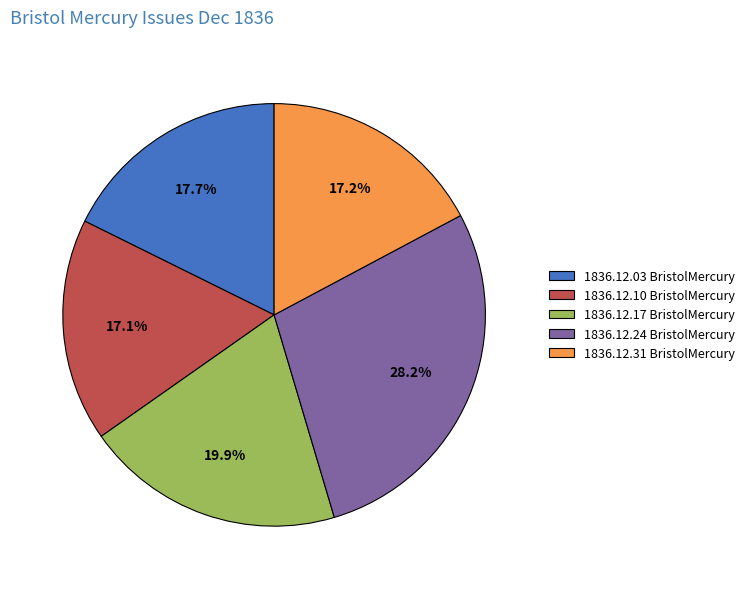

What is the largest slice in the pie chart?

1836.12.24 BristolMercury